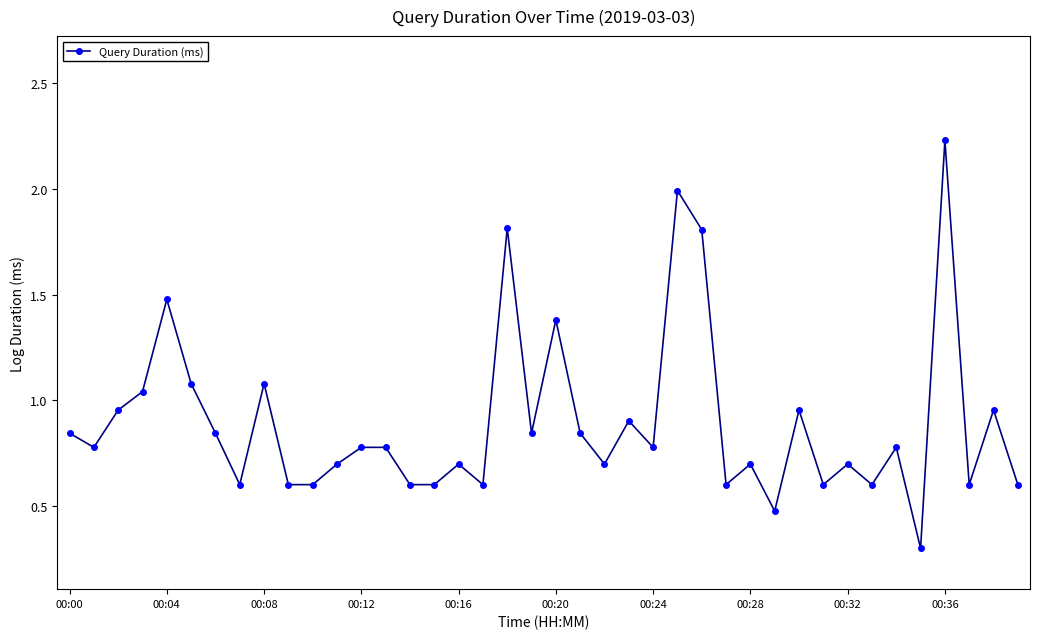

What is the average value?

0.9